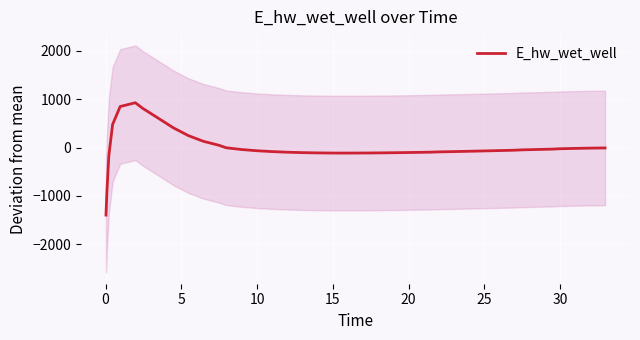

The value at 23 is -44.6. True or false?

False